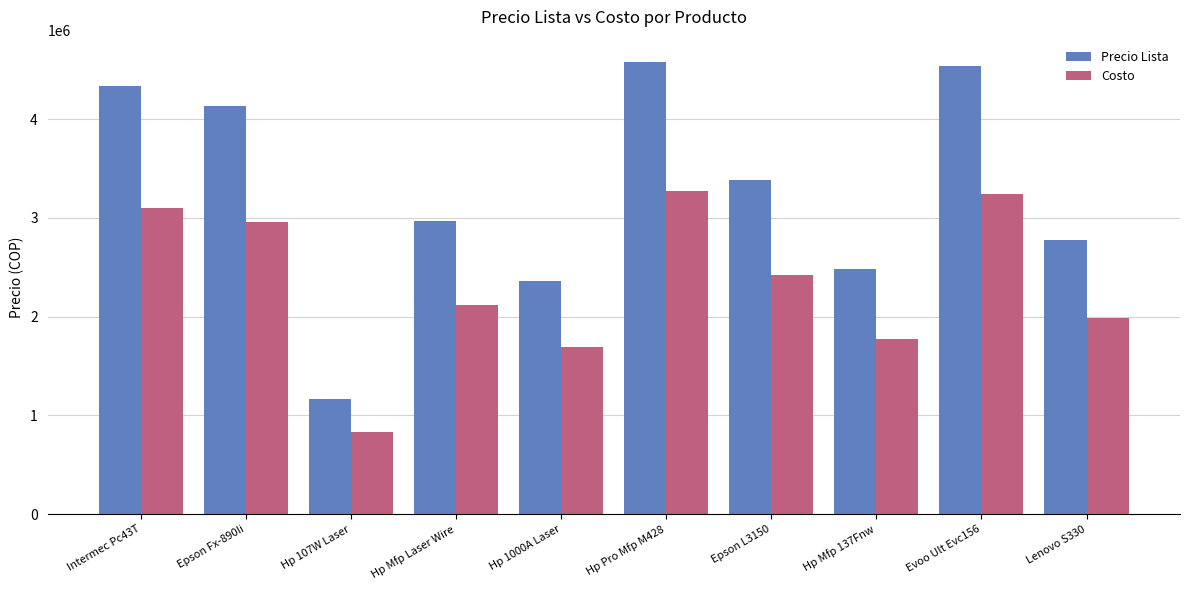

Which series has the widest spread of values?

Precio Lista